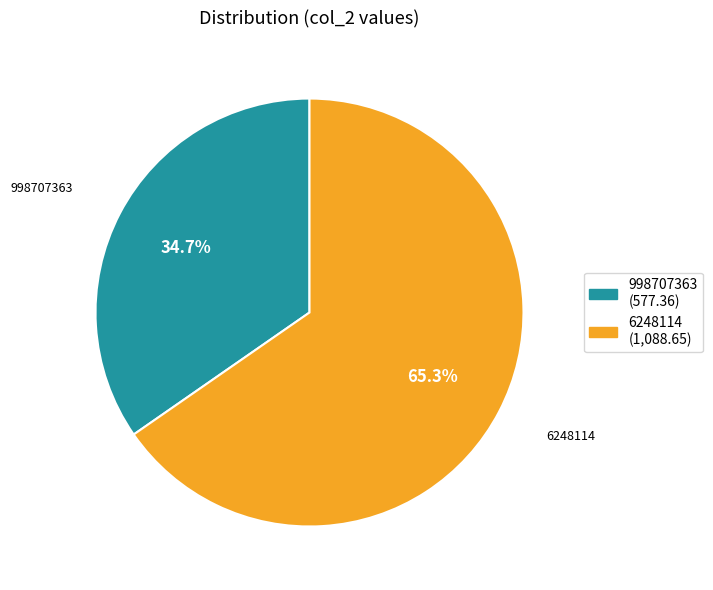

Rank the categories by value from highest to lowest.

6248114, 998707363